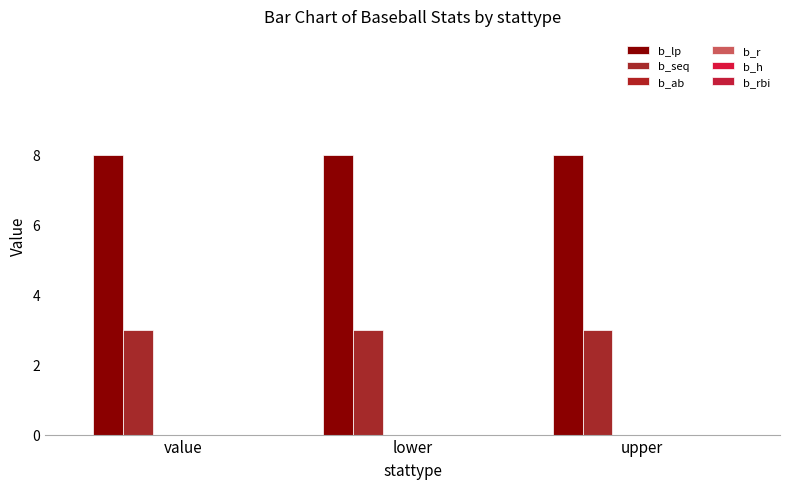

Reading right to left, what are all the values shown in this chart?

b_lp: upper=8	lower=8	value=8
b_seq: upper=3	lower=3	value=3
b_ab: upper=0	lower=0	value=0
b_r: upper=0	lower=0	value=0
b_h: upper=0	lower=0	value=0
b_rbi: upper=0	lower=0	value=0